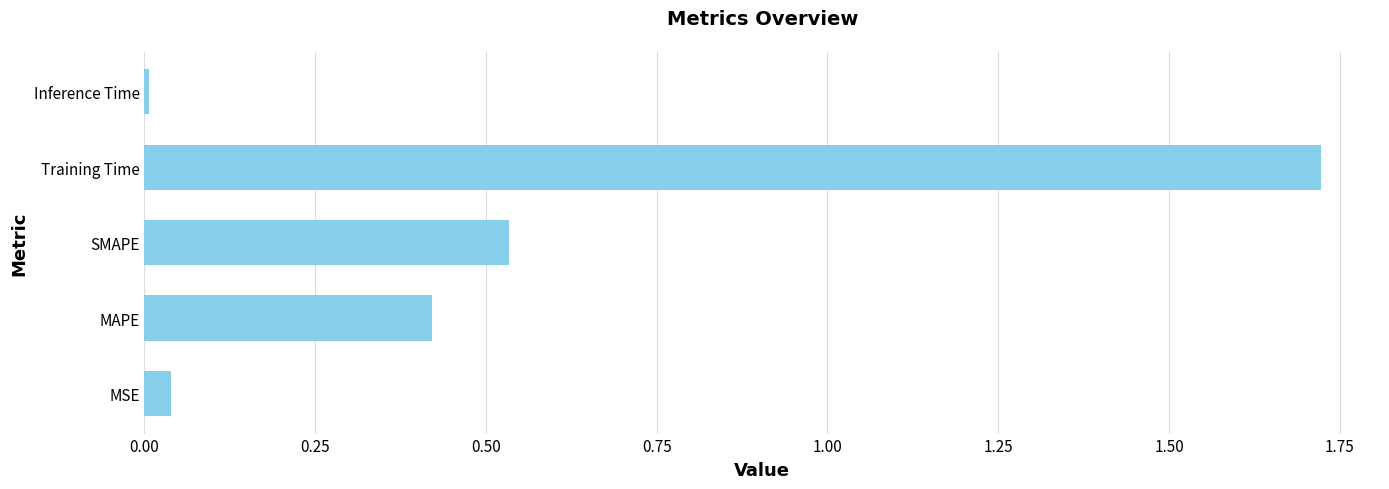

True or false: the data shows 0.0 at MSE.

True